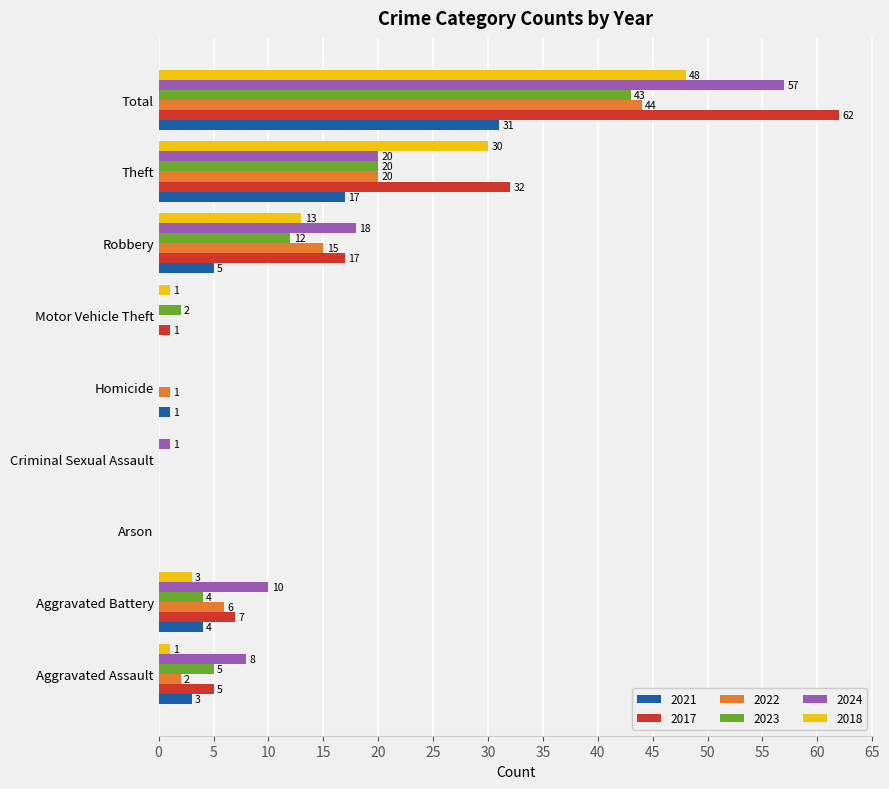

Is the value of 2017 at Motor Vehicle Theft greater than the value of 2018 at Total?

No